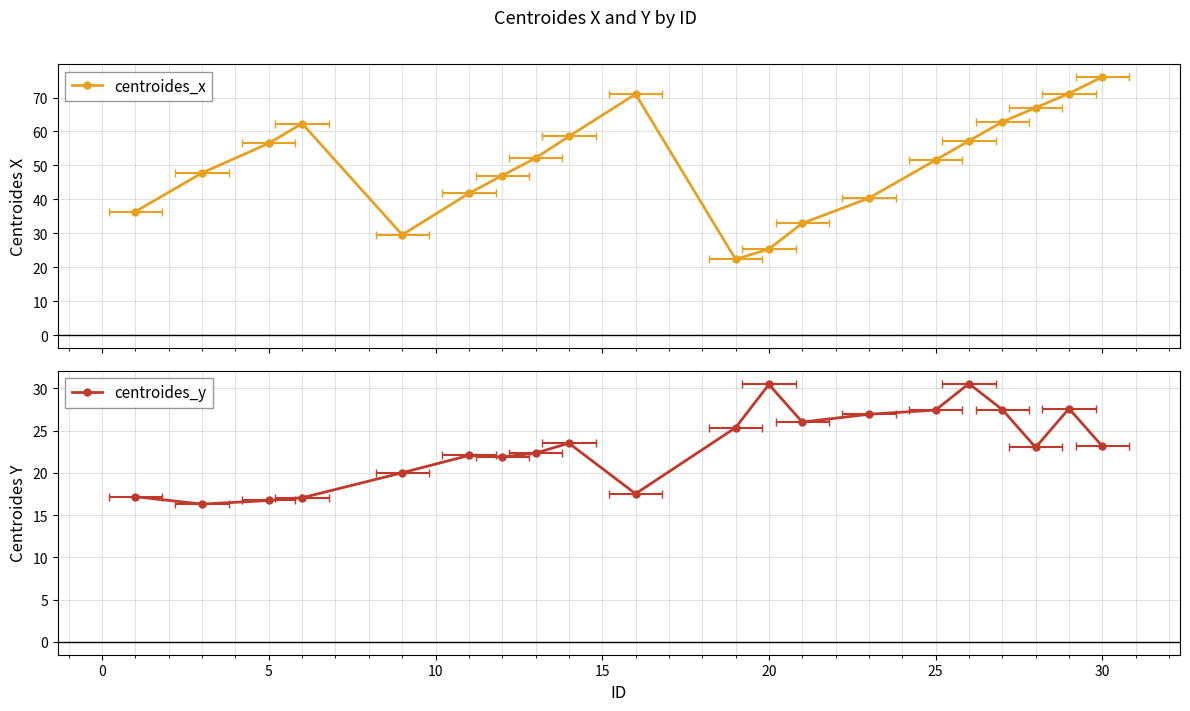

In centroides_y, how many points are higher than both neighbors (excluding endpoints)?

5